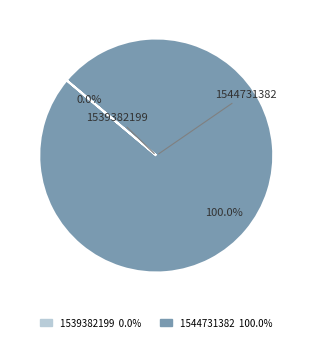

What is the total percentage of 1539382199 and 1544731382?

100.0%